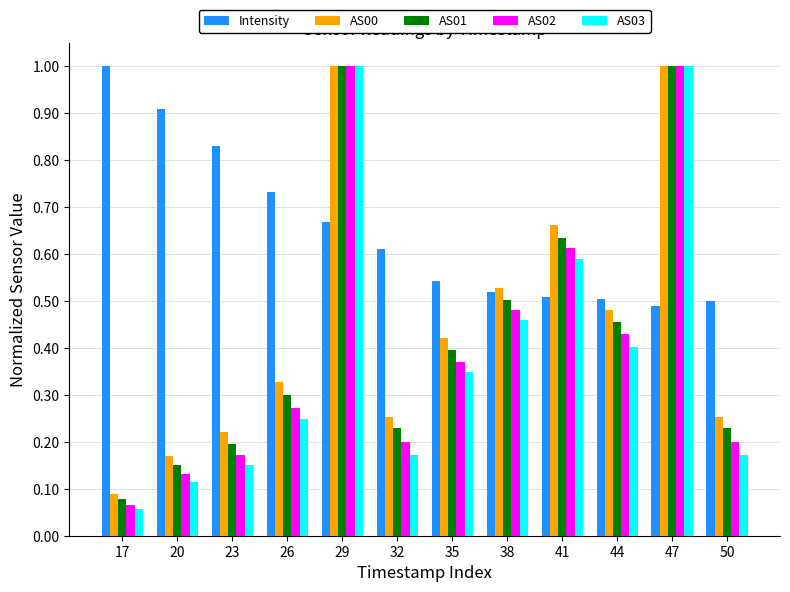

How many bars are there in total?

60